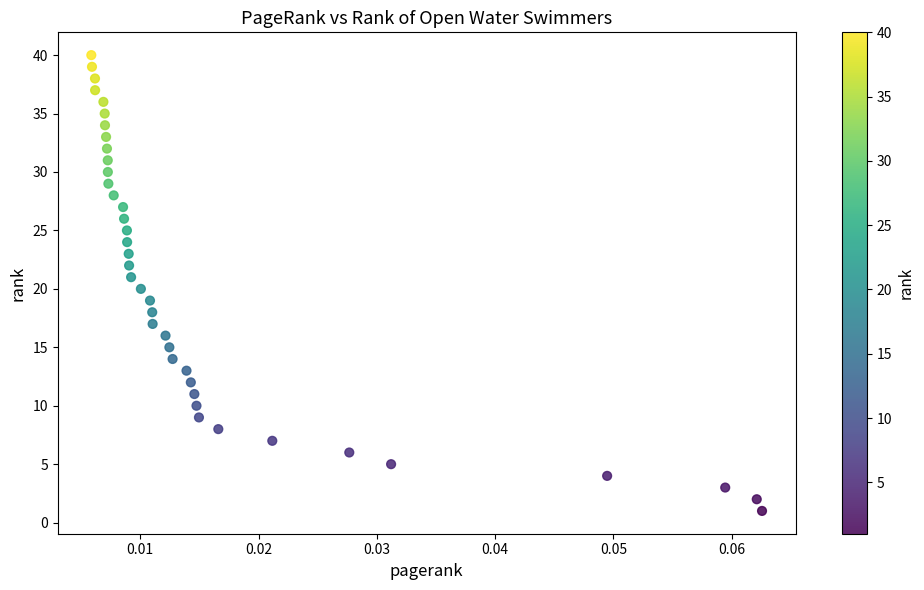

What is the range of Y values (max minus min)?

39